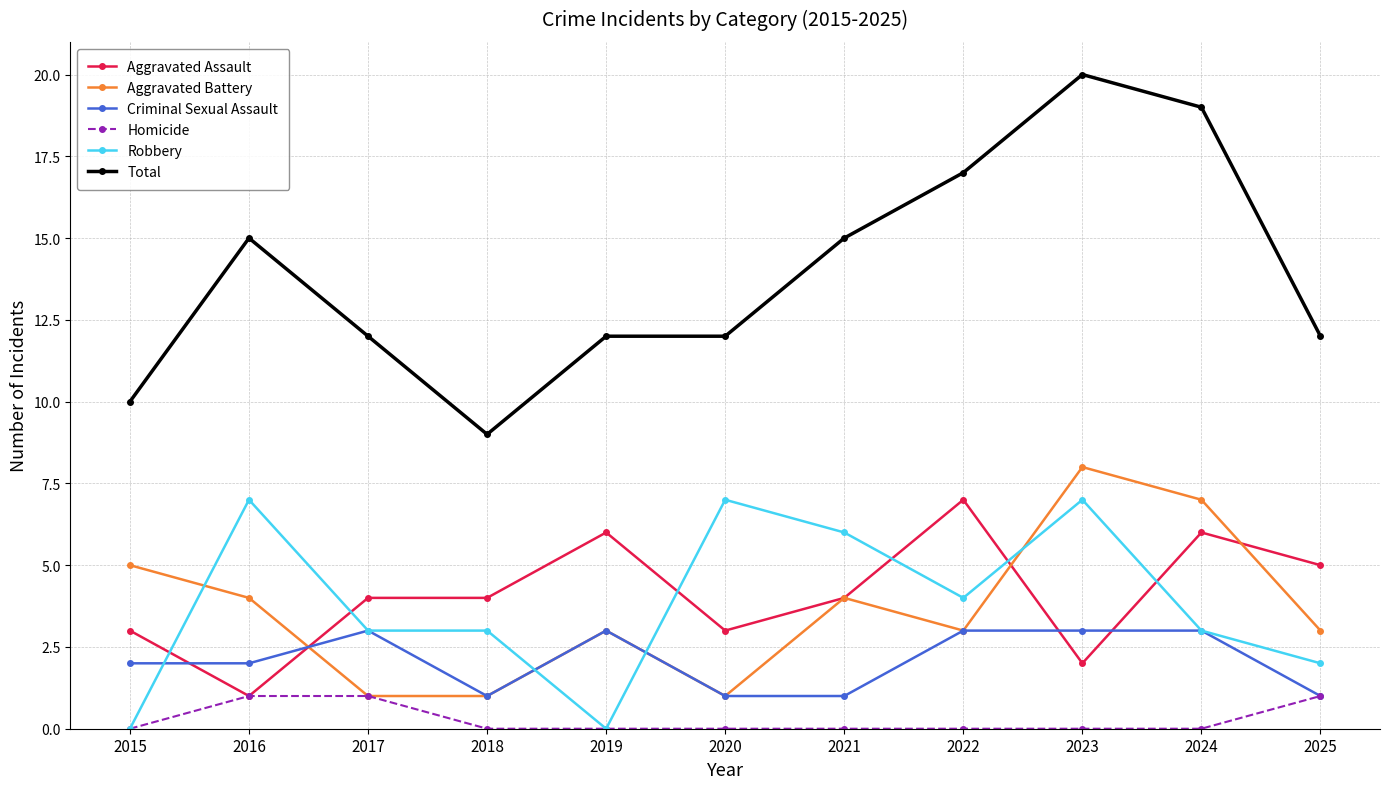

Where is the first local minimum for Aggravated Assault?

2016